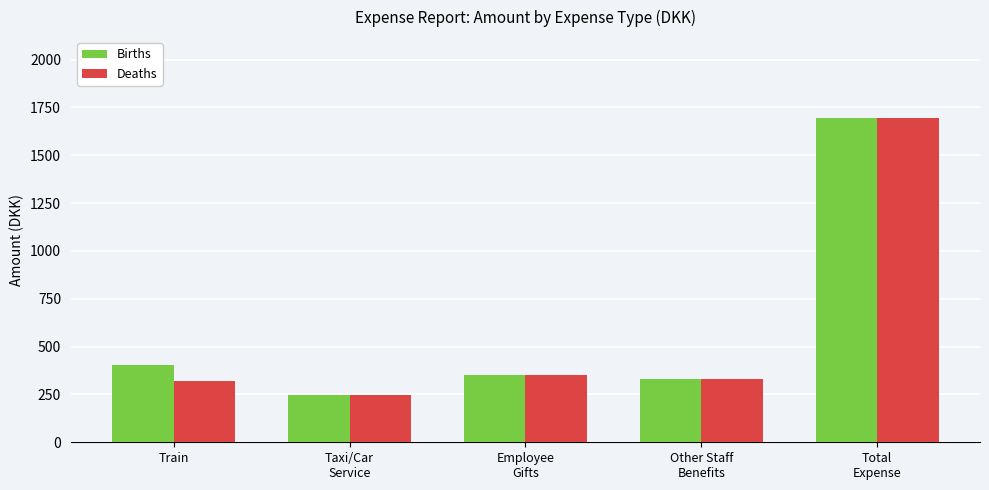

What is the sum of all Deaths values?

2940.2